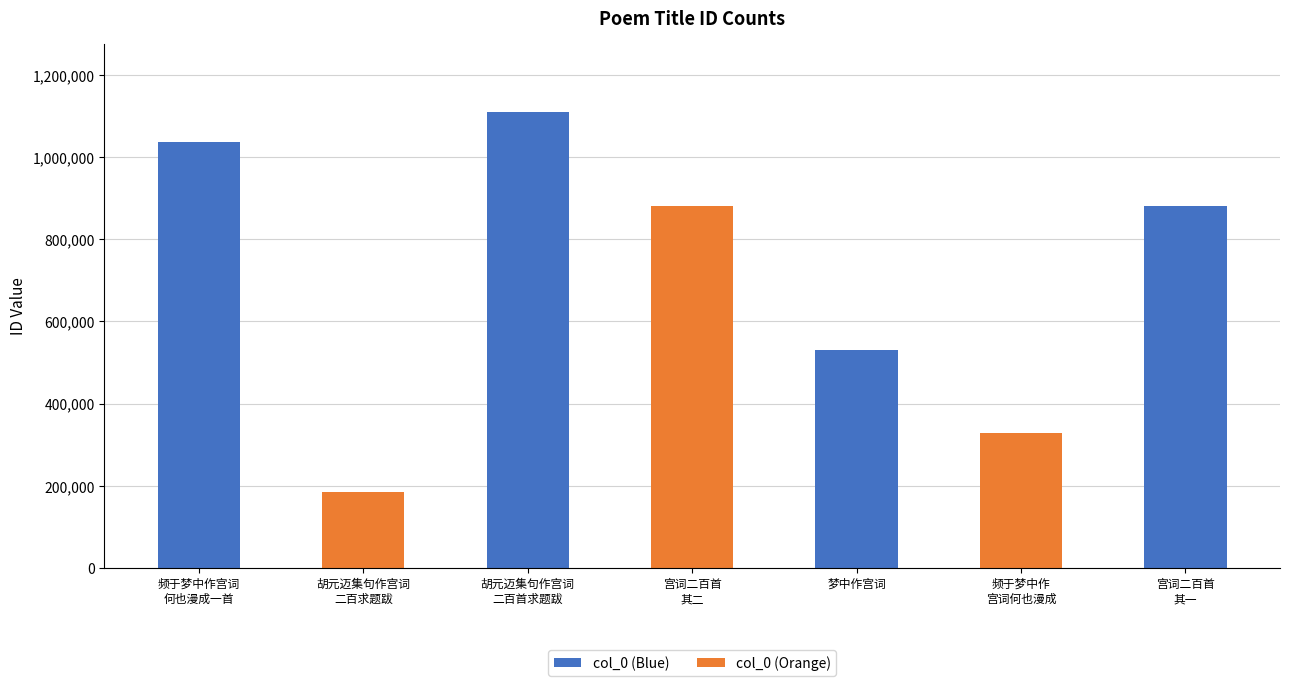

Between 频于梦中作宫词何也漫成一首 and 胡元迈集句作宫词二百求题跋为书两章, which is larger?

频于梦中作宫词何也漫成一首